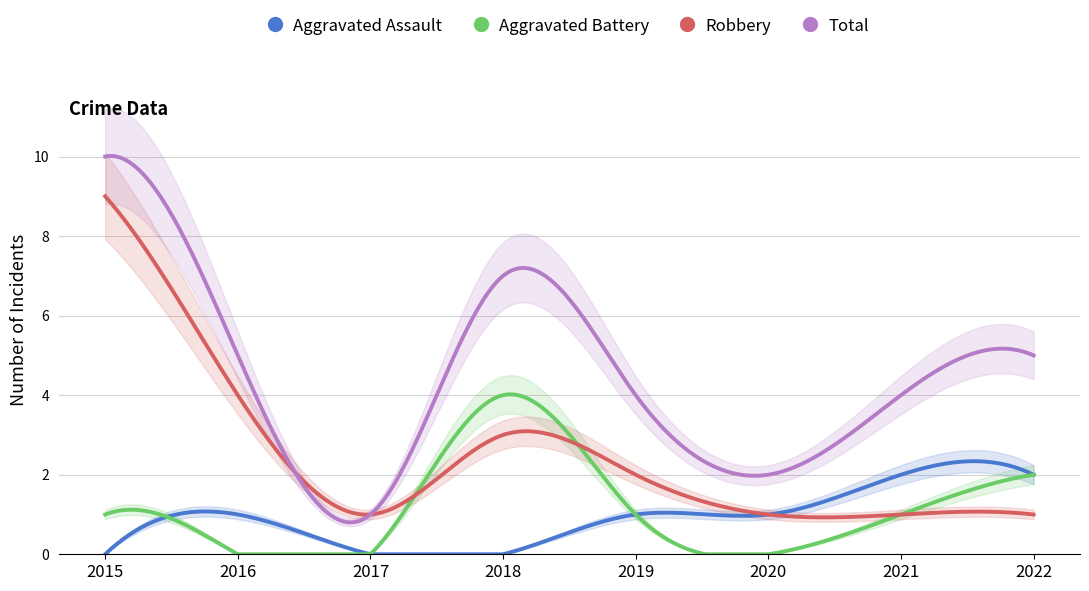

What is the sum of the Total values at 2021 and 2020?

6